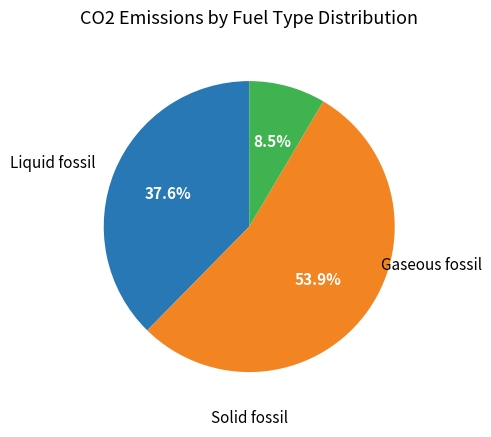

Is there a majority slice in this chart?

Yes